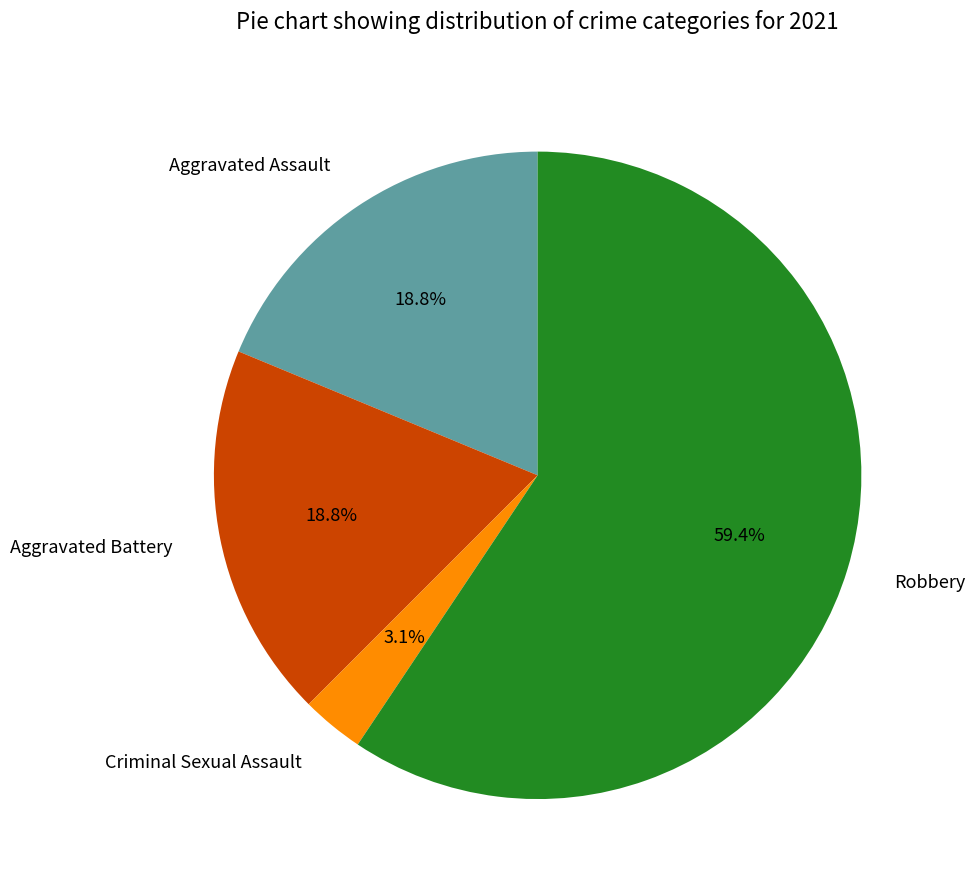

Is there any slice that represents more than half of the pie?

Yes